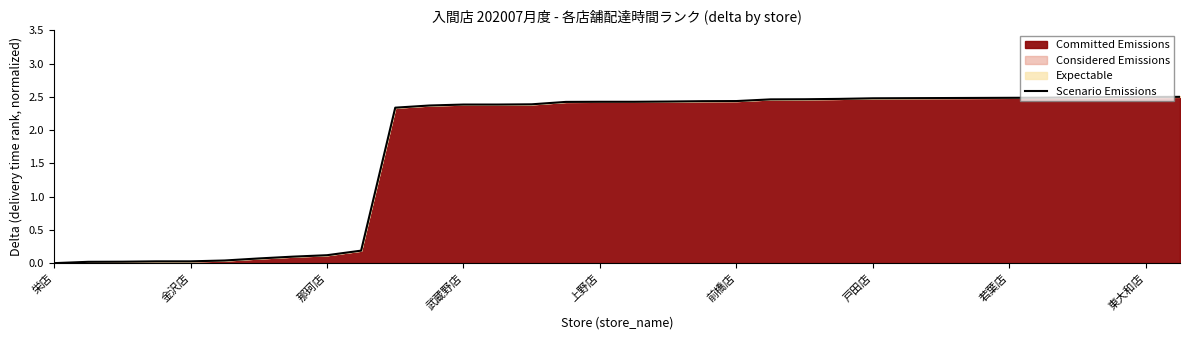

True or false: the data shows 3.3 at 武蔵野店.

False